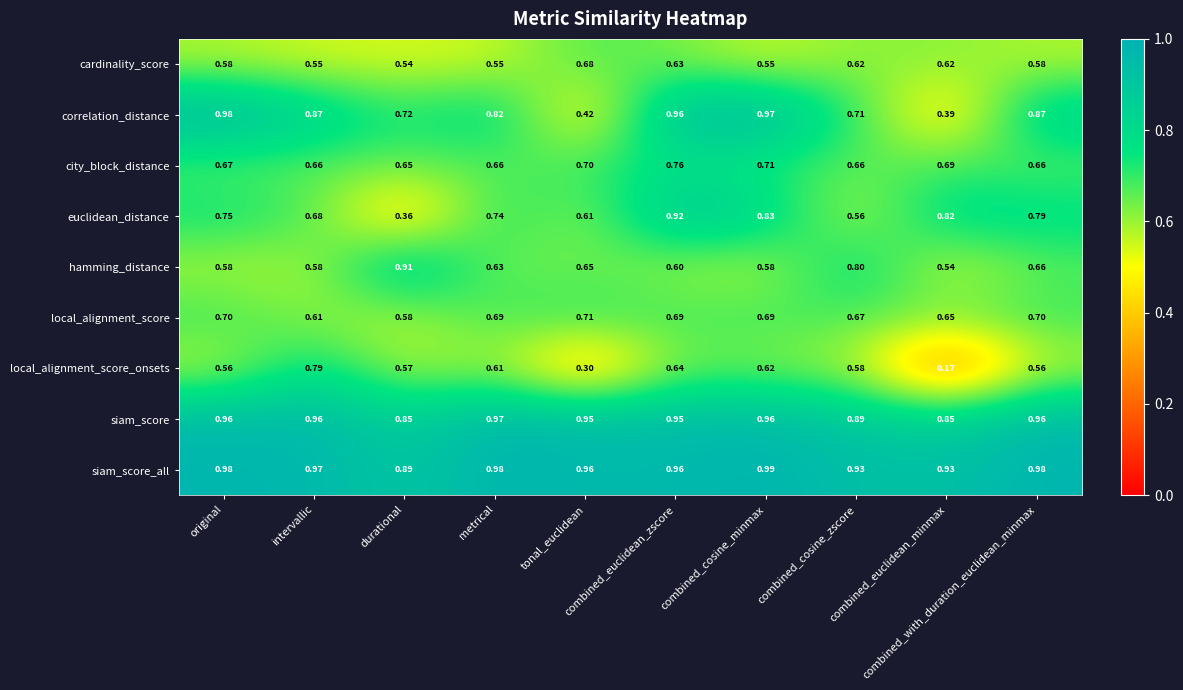

Which series has the largest range (max minus min)?

local_alignment_score_onsets